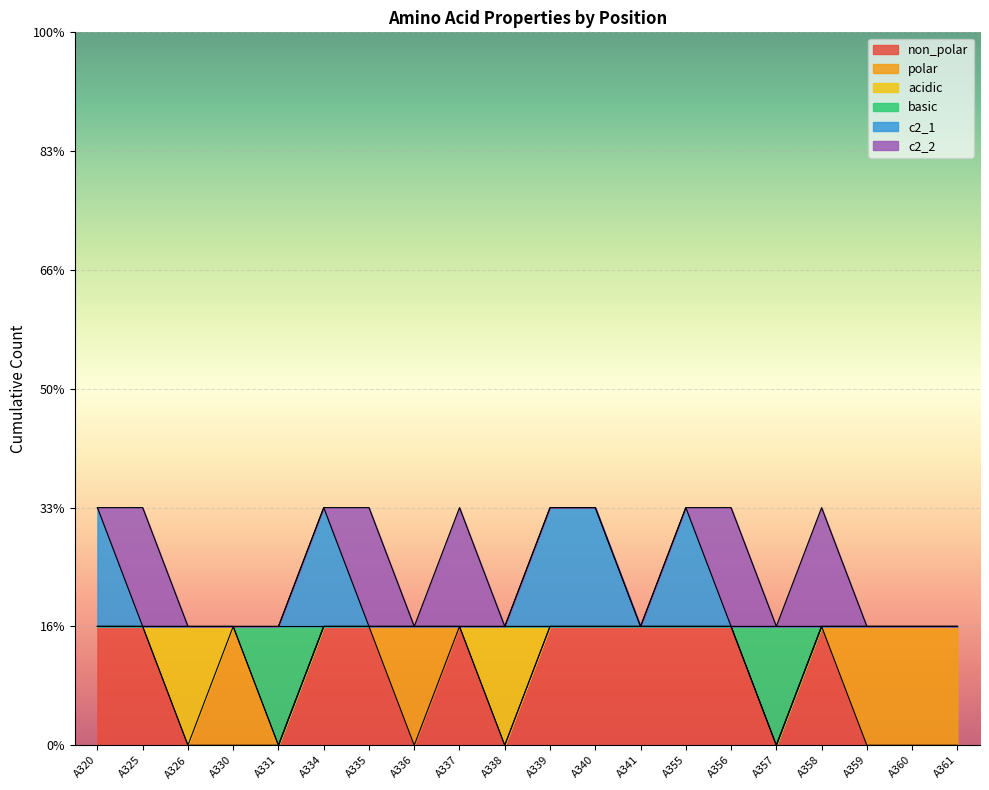

What is the average value of the c2_1 series?

1